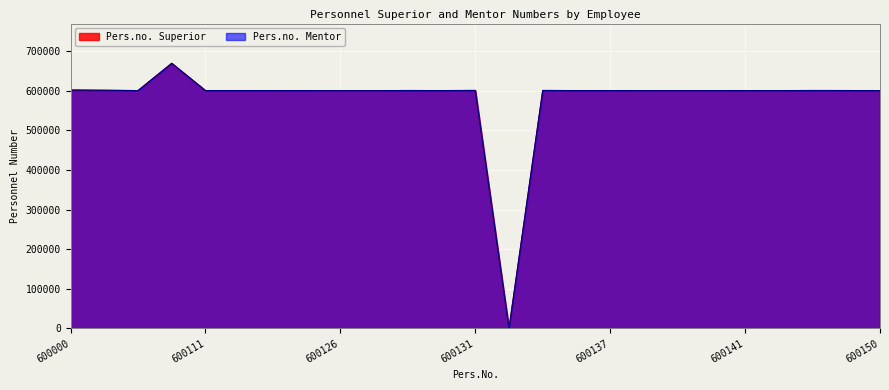

Rank the series at 600134 from highest to lowest value.

Pers.no. Superior, Pers.no. Mentor